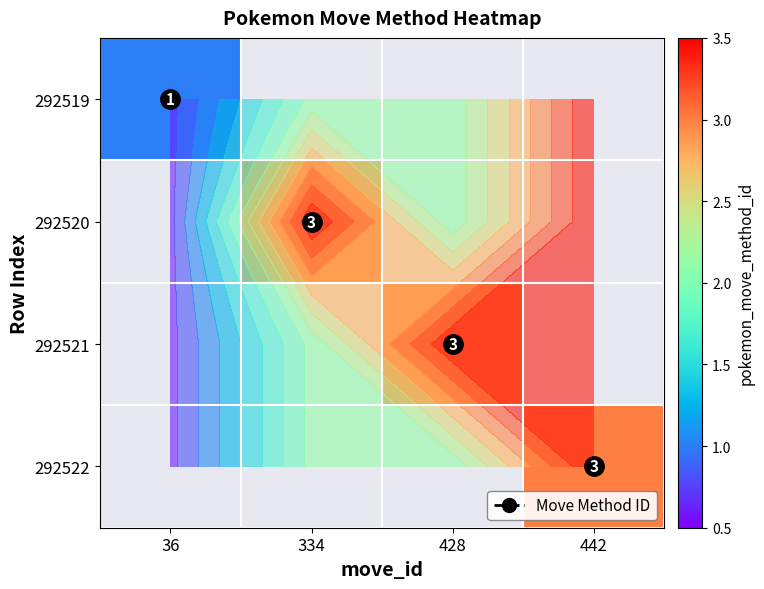

What is the maximum value for 292519?

1.0